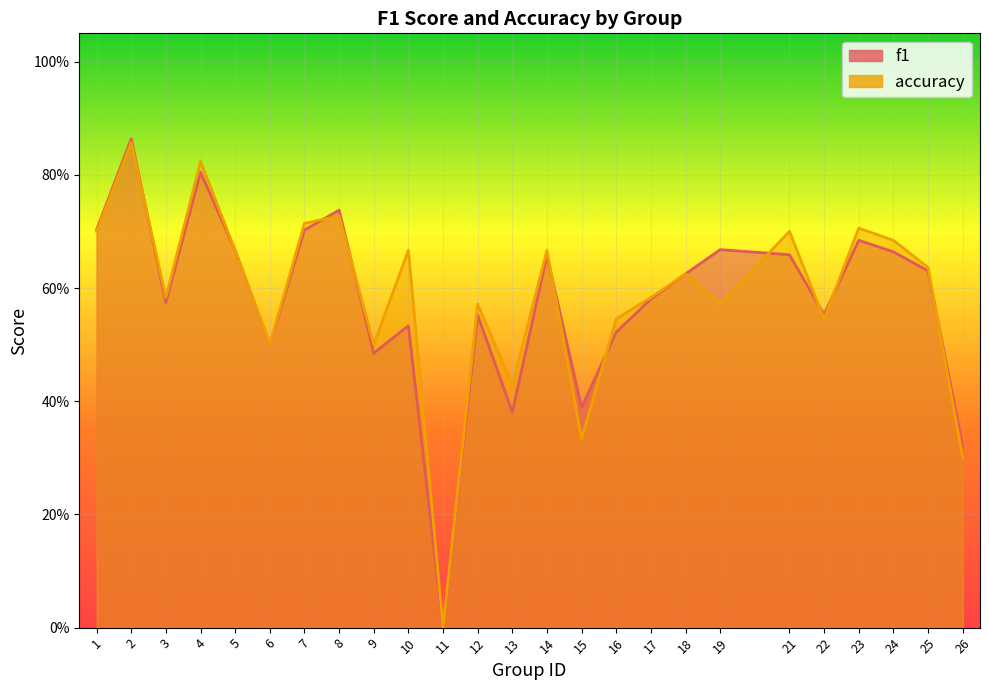

Which has a higher value, 2 or 10?

2